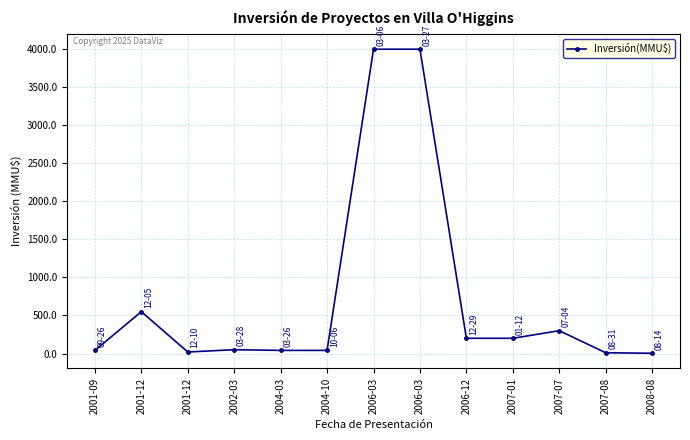

What is the change in value from 2001-09 to 2002-03?

+10.0